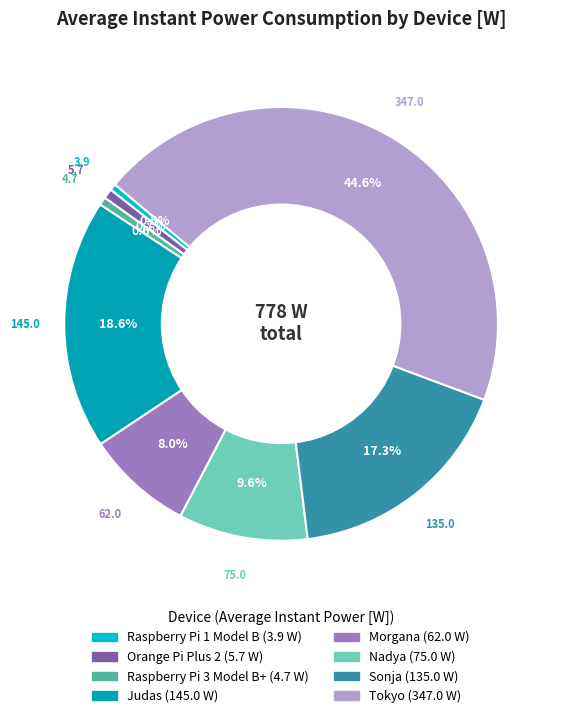

Is the sum of Raspberry Pi 1 Model B and Morgana greater than half?

No